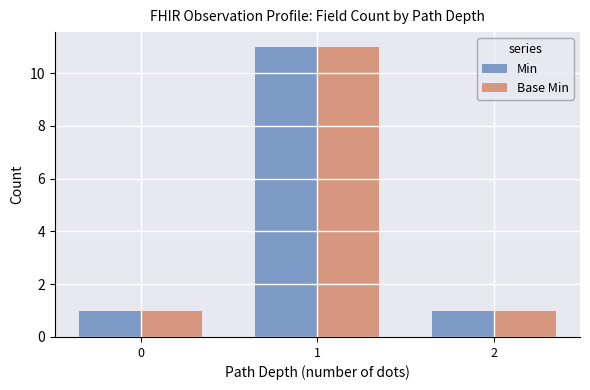

True or false: Base Min has a value of 1 at 0.

True